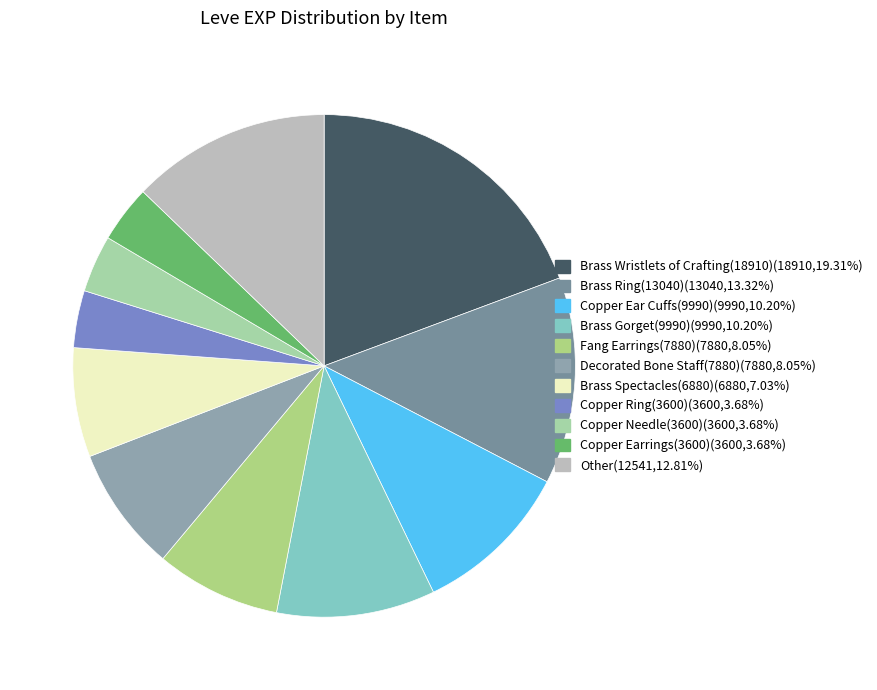

How many segments does this pie chart have?

11